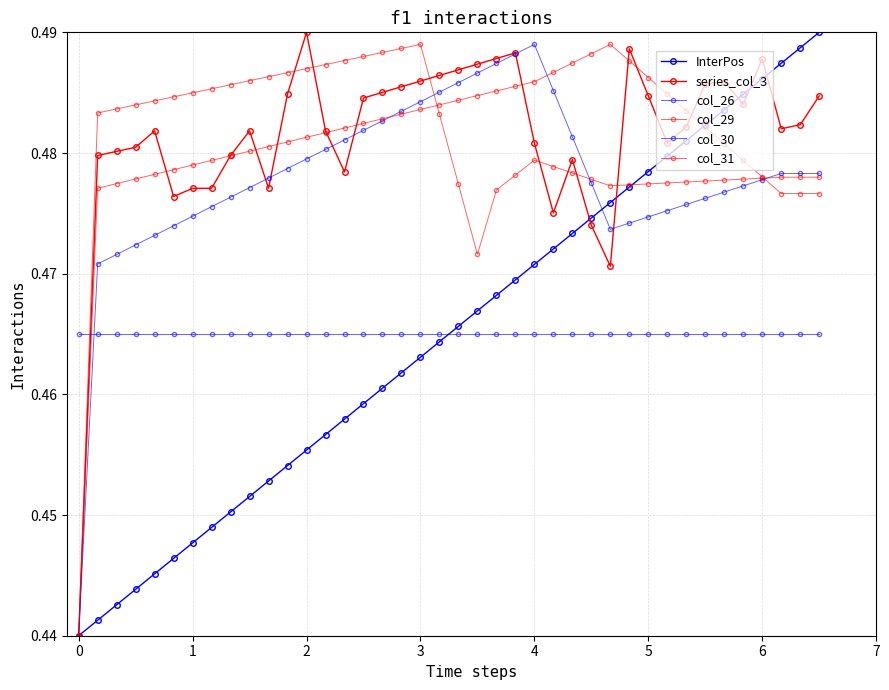

What is the value of the series_col_3 point at the 36th from the left?

0.5